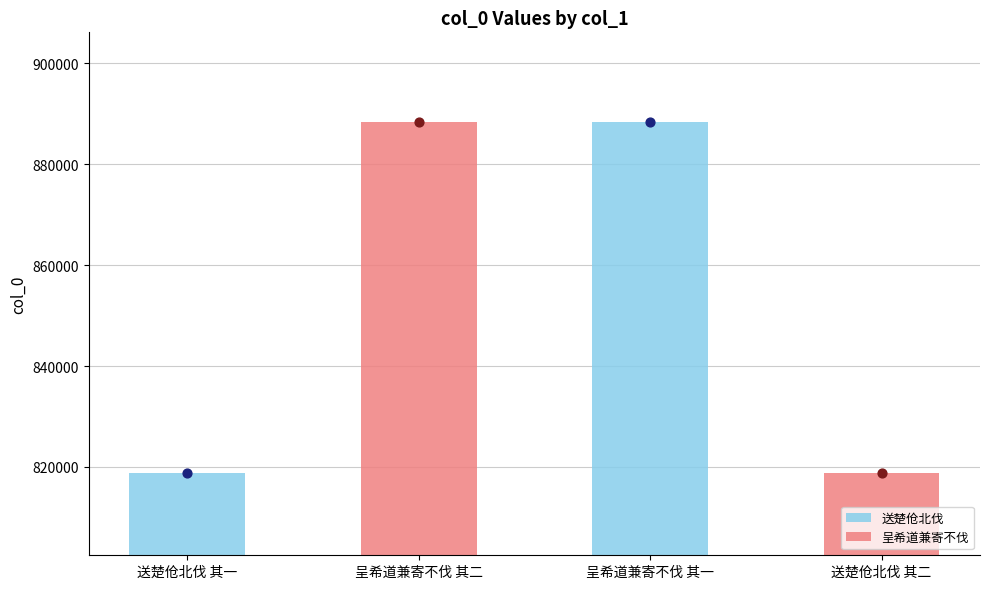

What is the change in value from 送楚伧北伐 其一 to 呈希道兼寄不伐 其二?

+69526